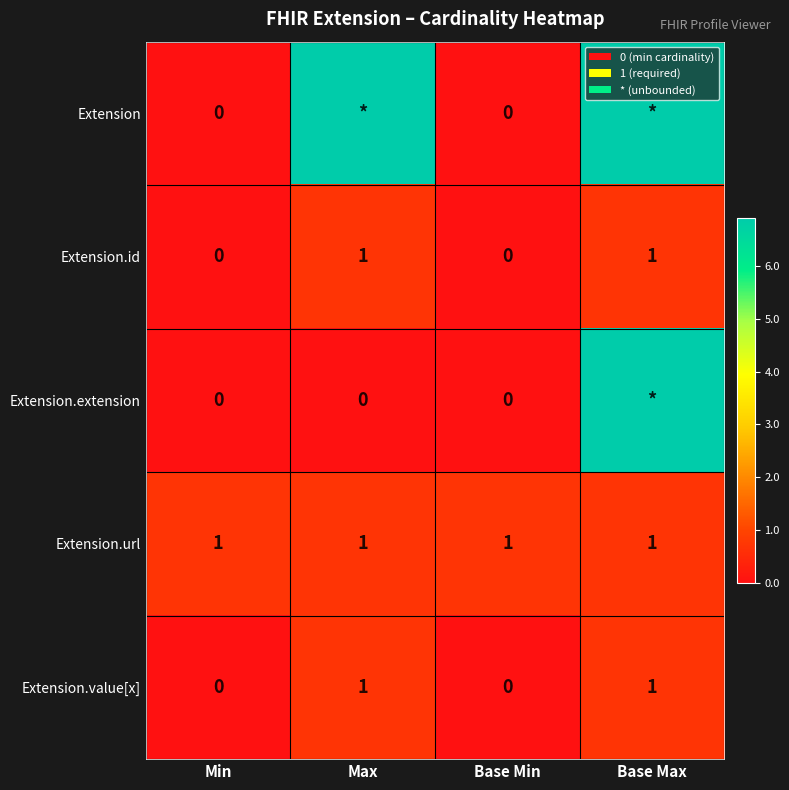

How many values in the Extension.id series are below 1?

2